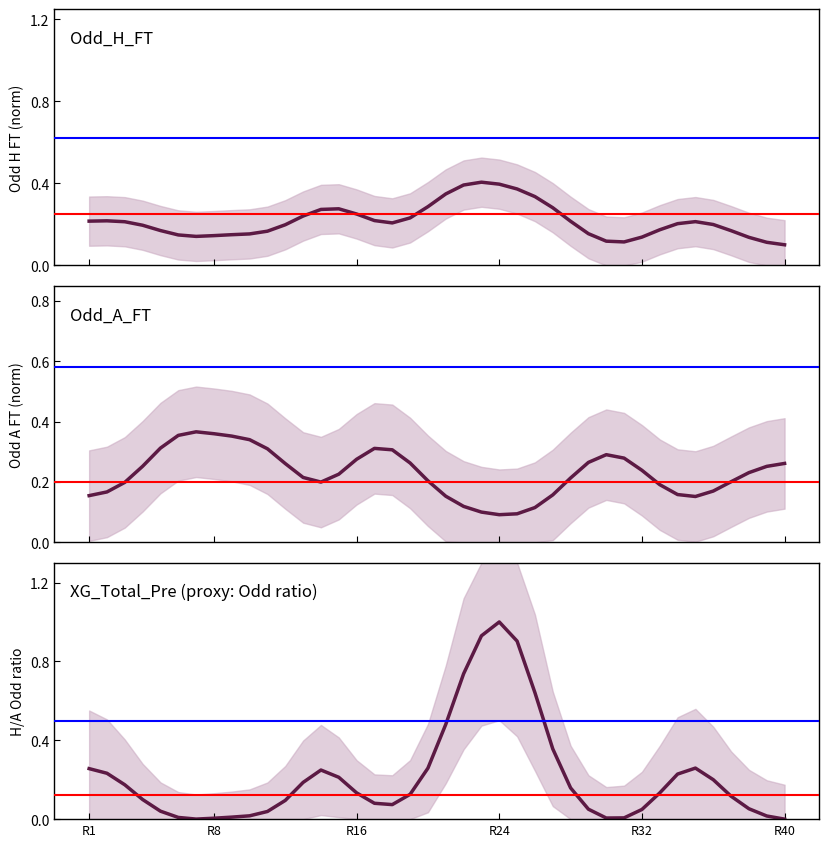

At which category does Odd_H_FT reach its first local valley?

6